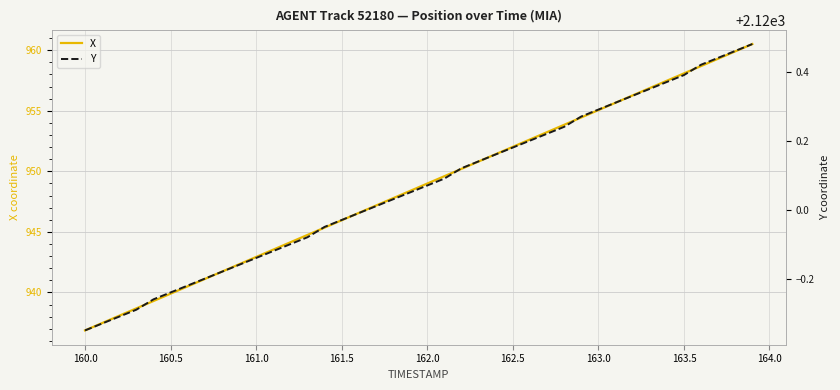

Which category has the lowest value in the X series?

160.0